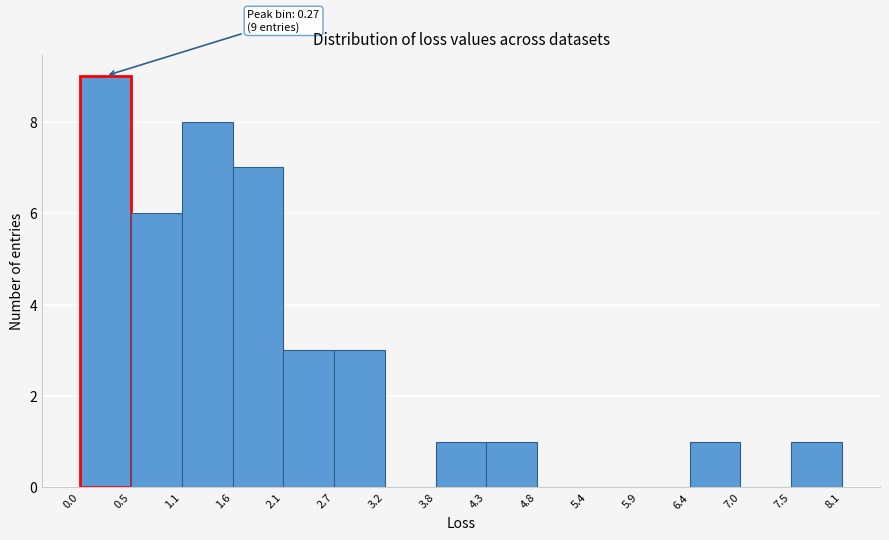

Over which range of the x-axis is the bar tallest?

0.0 to 0.5